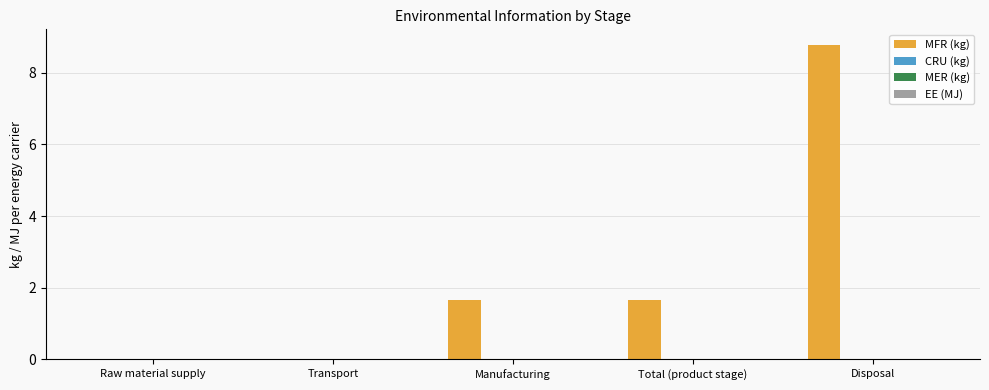

What is the greatest value displayed?

8.8